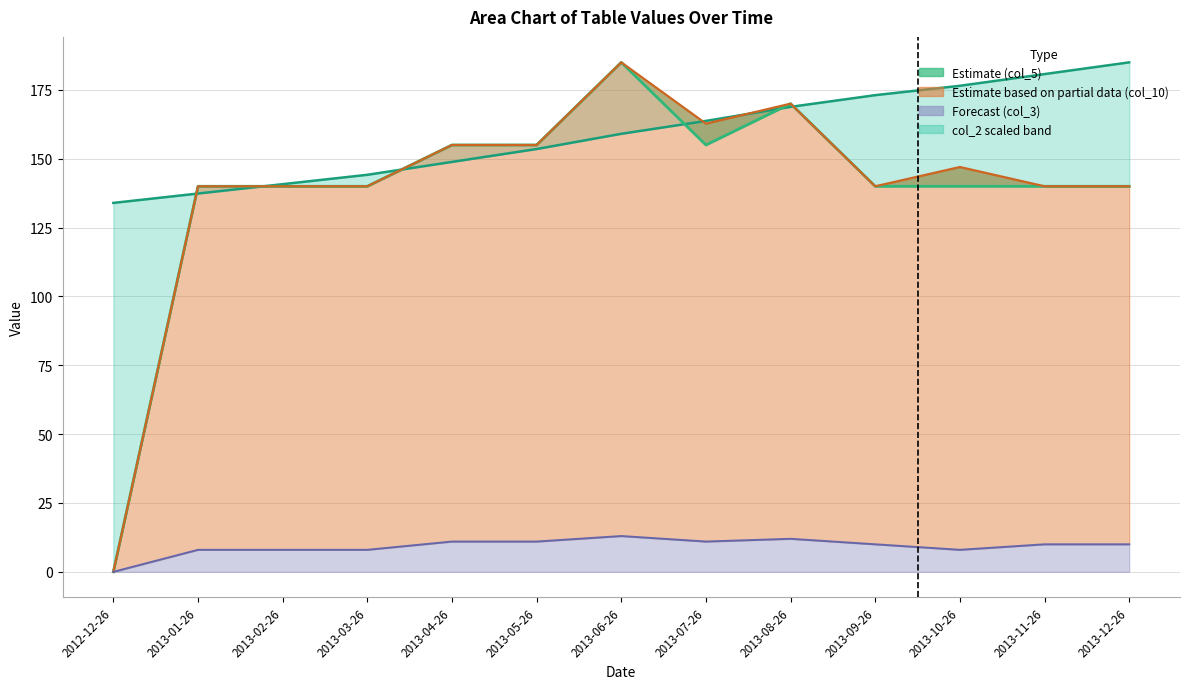

At which category does col_5 line reach its first local peak?

2013-06-26